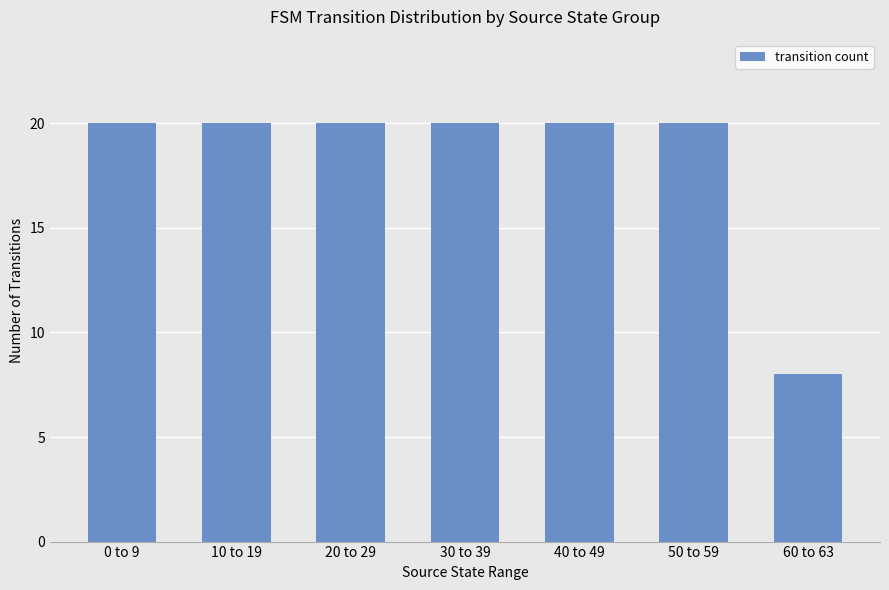

What is the change in value from 20 to 29 to 60 to 63?

-12